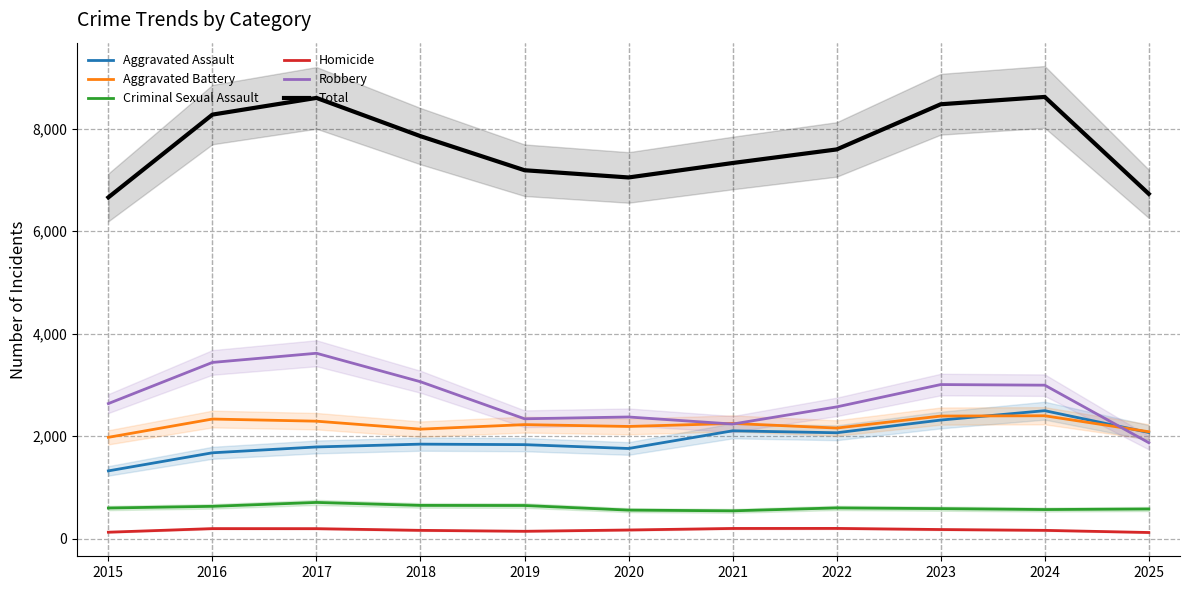

At which category does Criminal Sexual Assault reach its first local peak?

2017